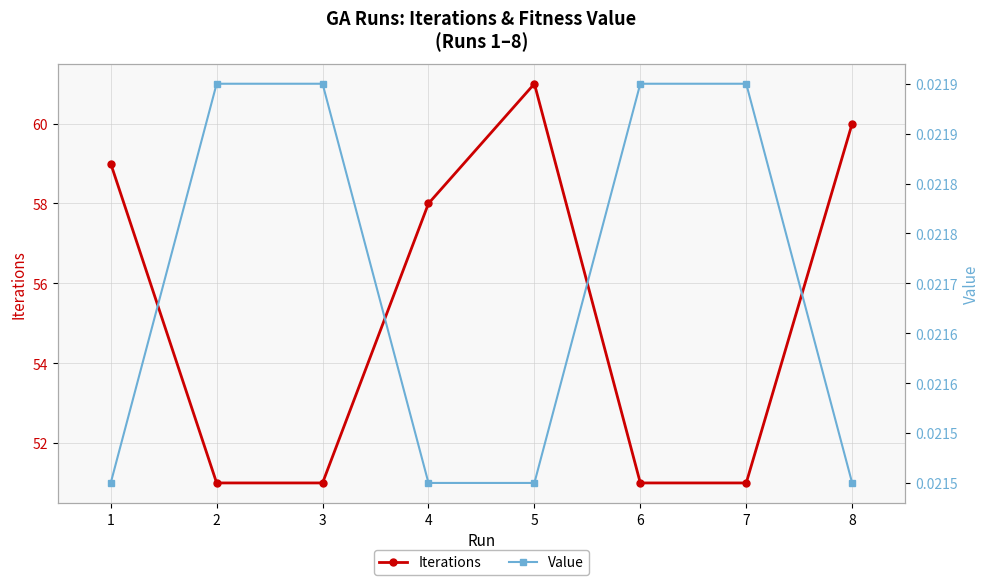

What are all the series names shown in the legend?

Iterations, Value